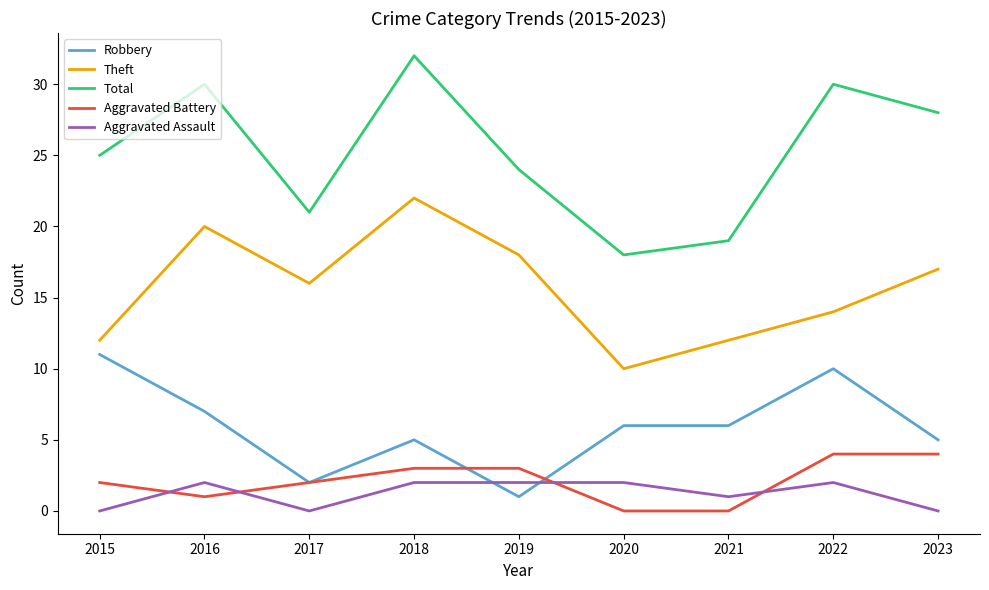

True or false: Total has a value of 45 at 2016.

False